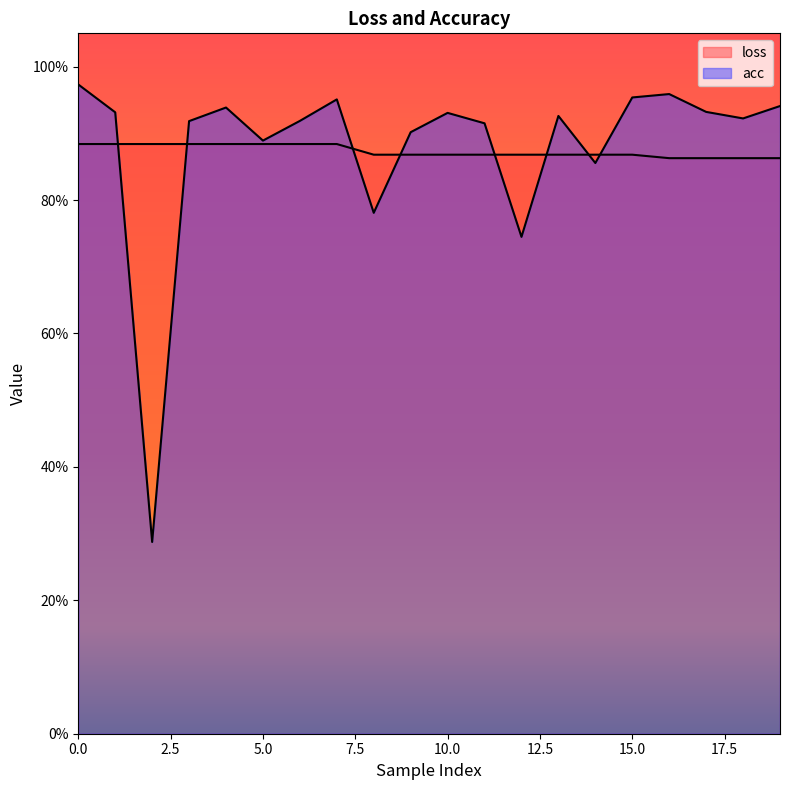

What is the difference between the second highest and second lowest values in the acc series?

0.2